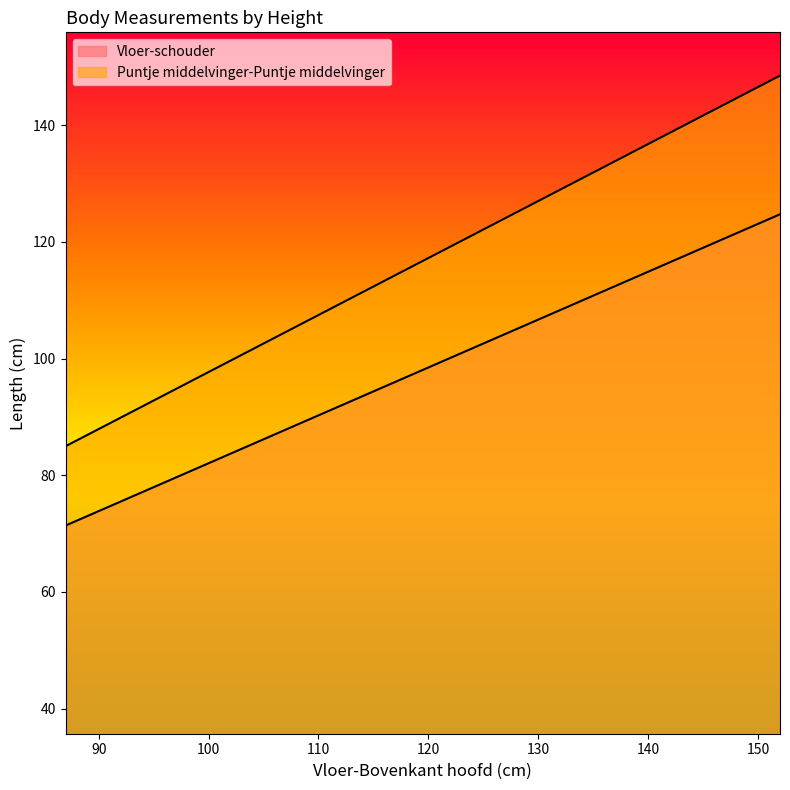

Where does the Vloer-schouder series first go above 101?

124